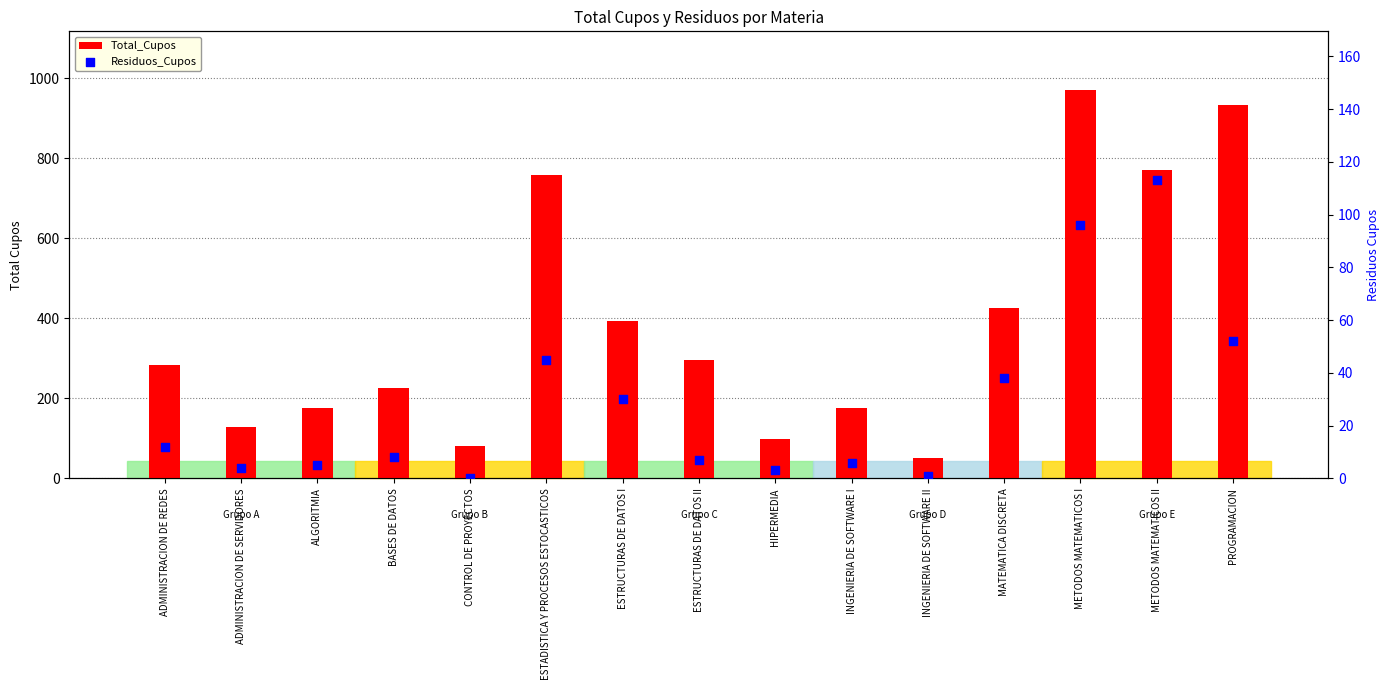

What are all the series names shown in the legend?

Total_Cupos, Residuos_Cupos